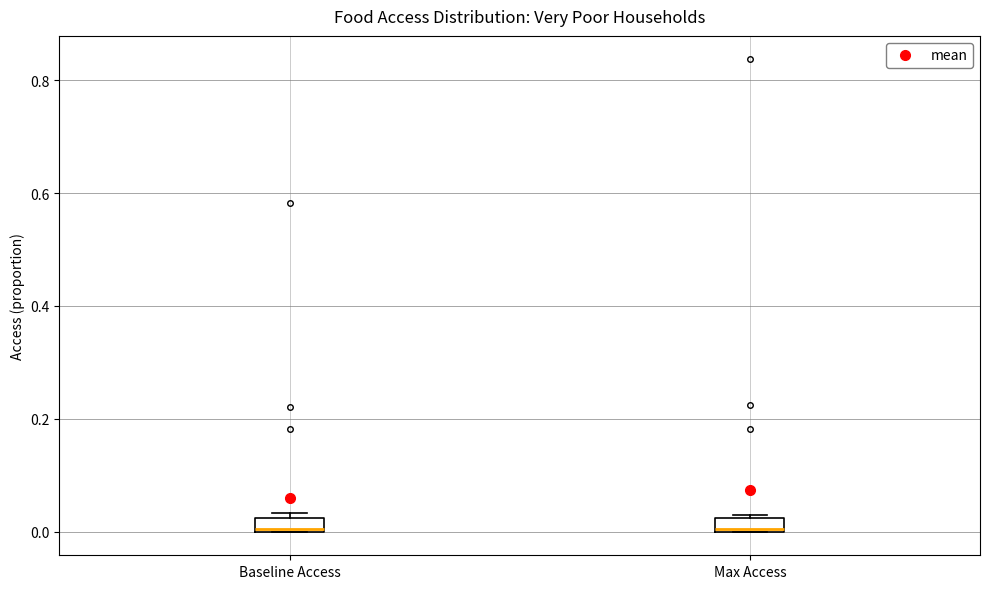

Where is the upper edge of the box for Max Access on the y-axis? The values are not printed on the chart, so give them approximately, as read against the axis.

0.02